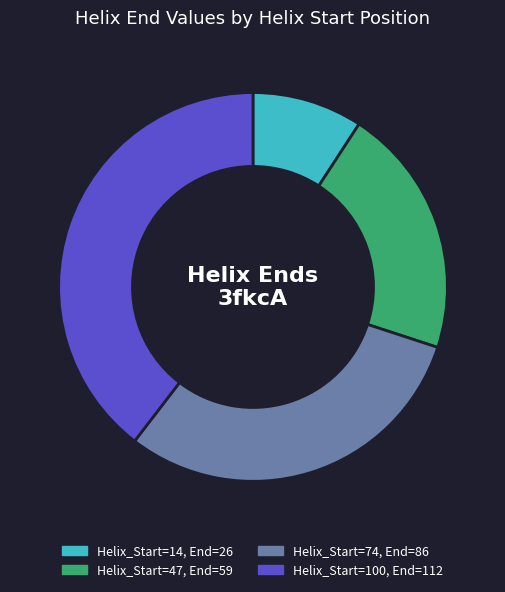

Does any single category account for the majority?

No